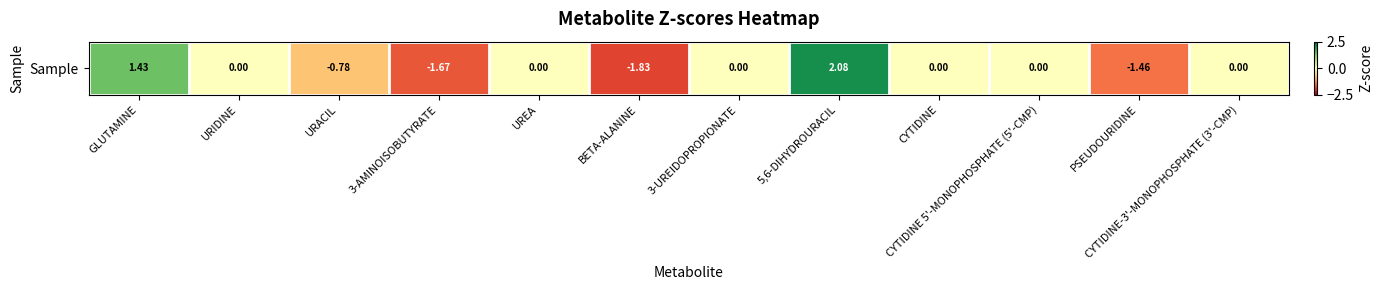

Where is the data nearest to the value 0?

URIDINE